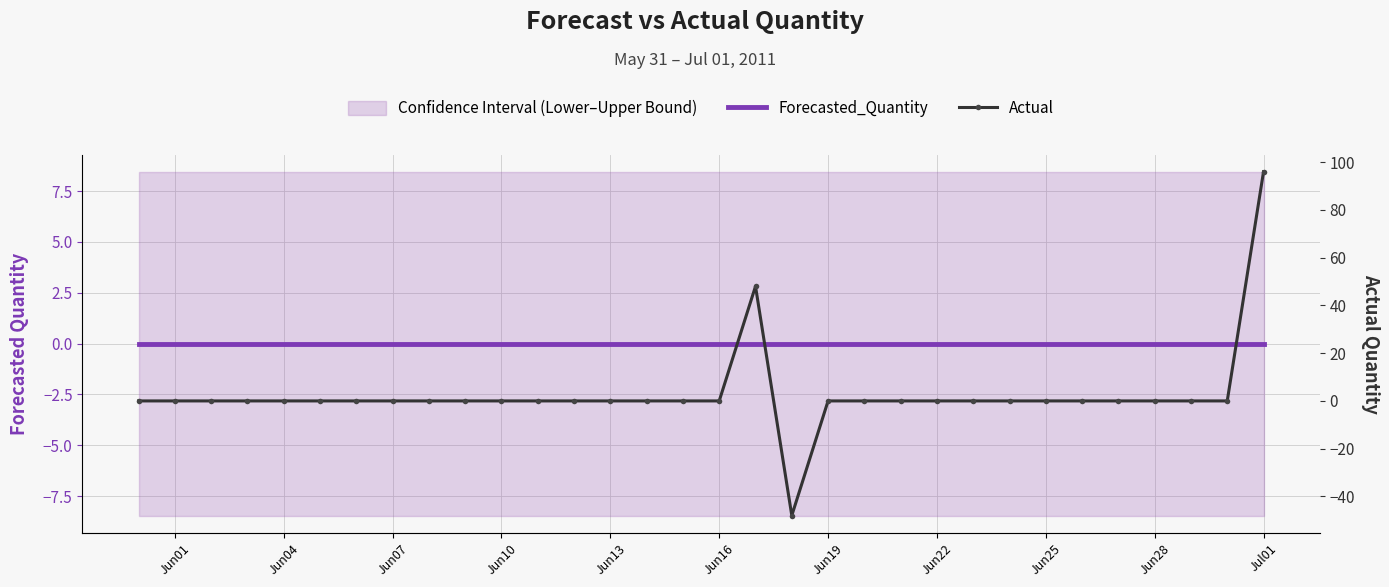

How many values in Actual are above zero?

2